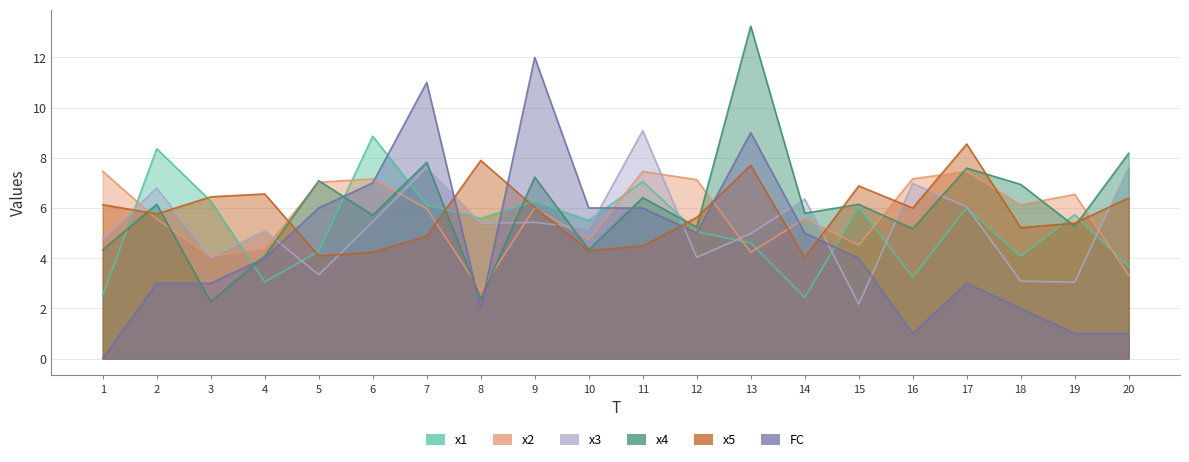

How many categories are shown in the chart?

20